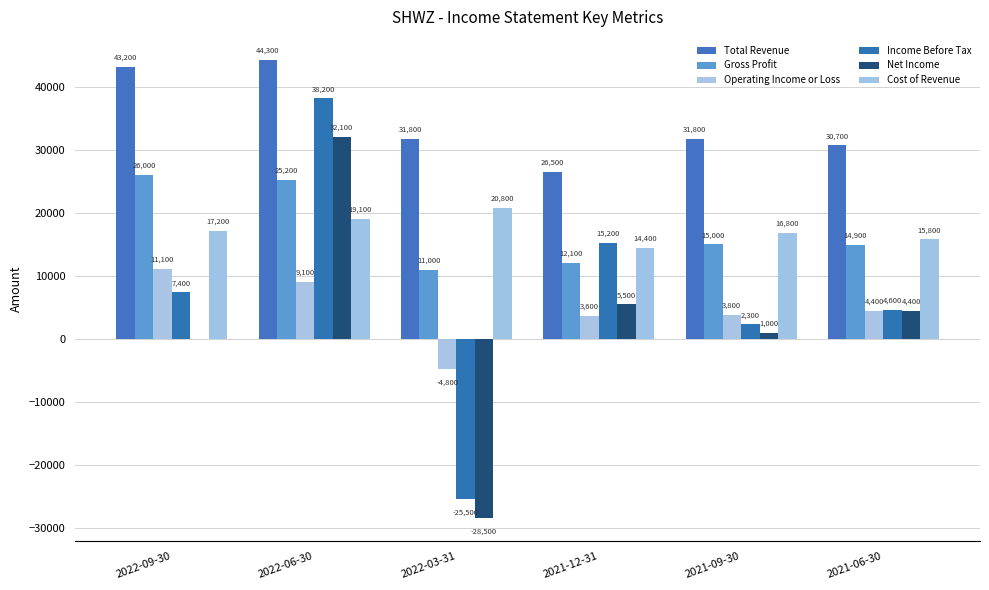

Reading left to right, what are all the values shown in this chart?

Total Revenue: 43200	44300	31800	26500	31800	30700
Gross Profit: 26000	25200	11000	12100	15000	14900
Operating Income or Loss: 11100	9100	-4800	3600	3800	4400
Income Before Tax: 7400	38200	-25500	15200	2300	4600
Net Income: 0	32100	-28500	5500	1000	4400
Cost of Revenue: 17200	19100	20800	14400	16800	15800